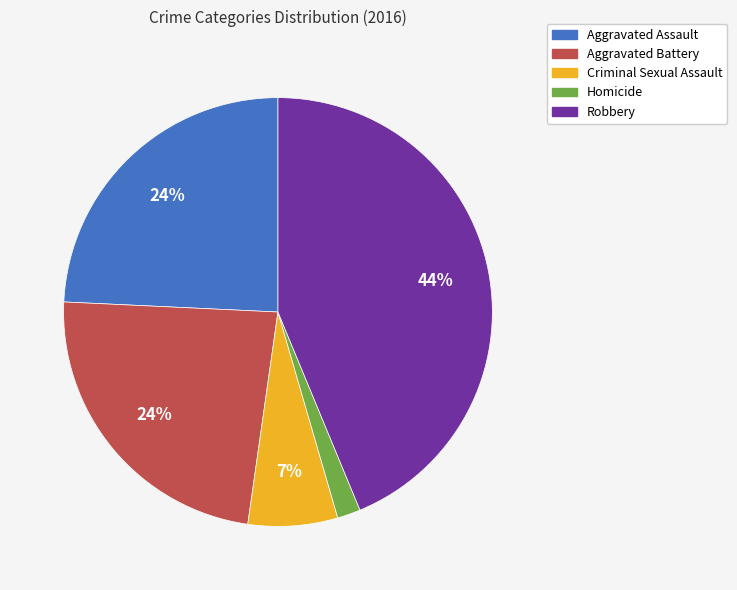

How many slices are in this pie chart?

5